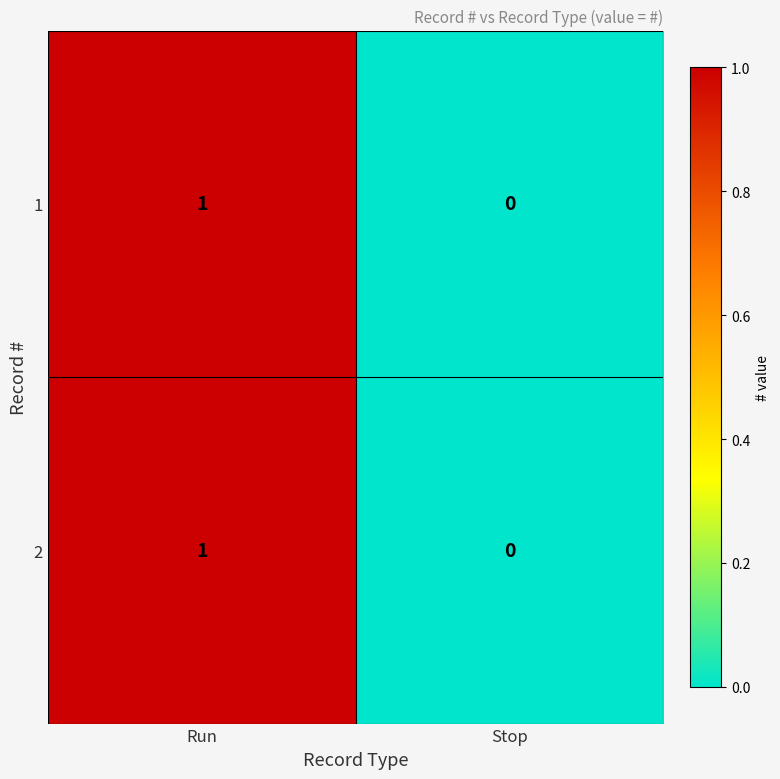

List the labels in order of 2 value, smallest first.

Stop, Run